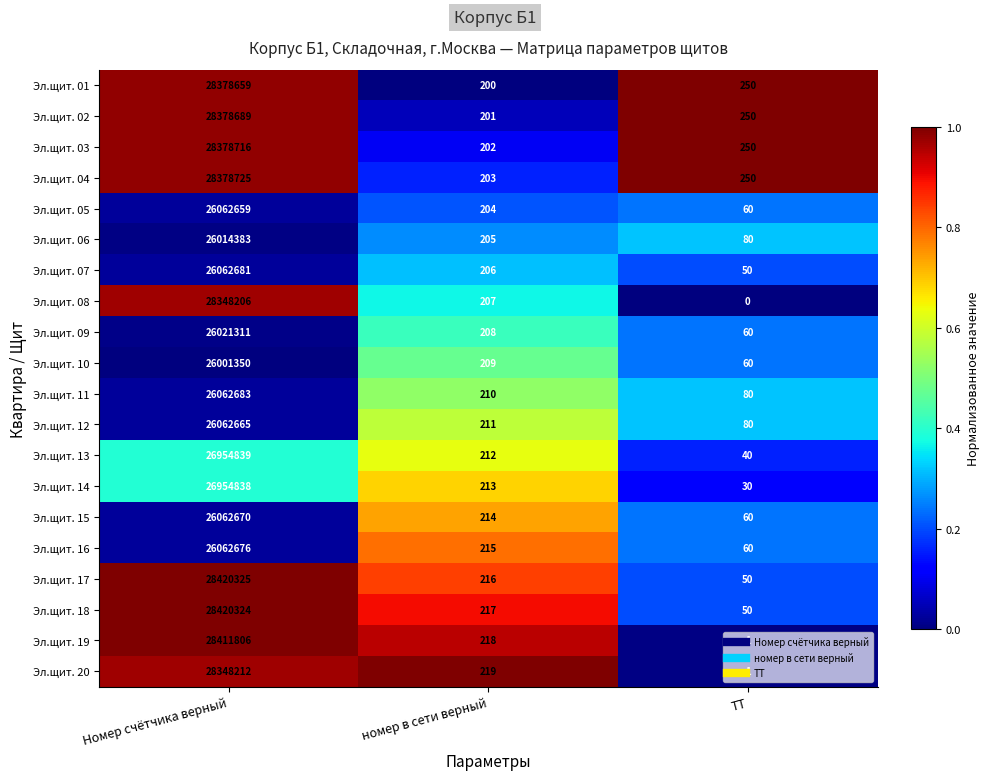

Which category has the lowest value in the Эл.щит. 01 series?

номер в сети верный